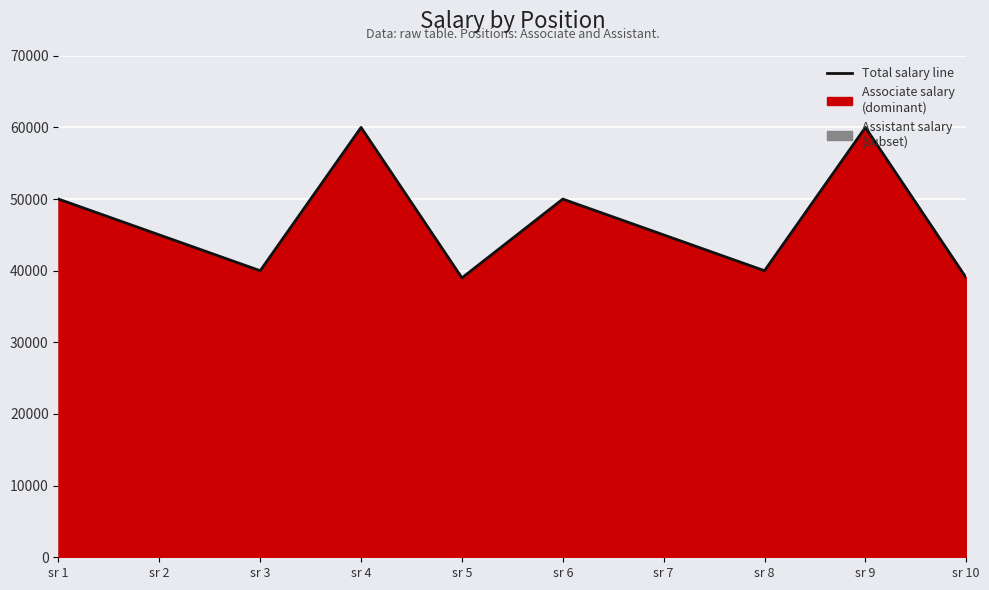

At which category does the data reach its first local valley?

sr 3